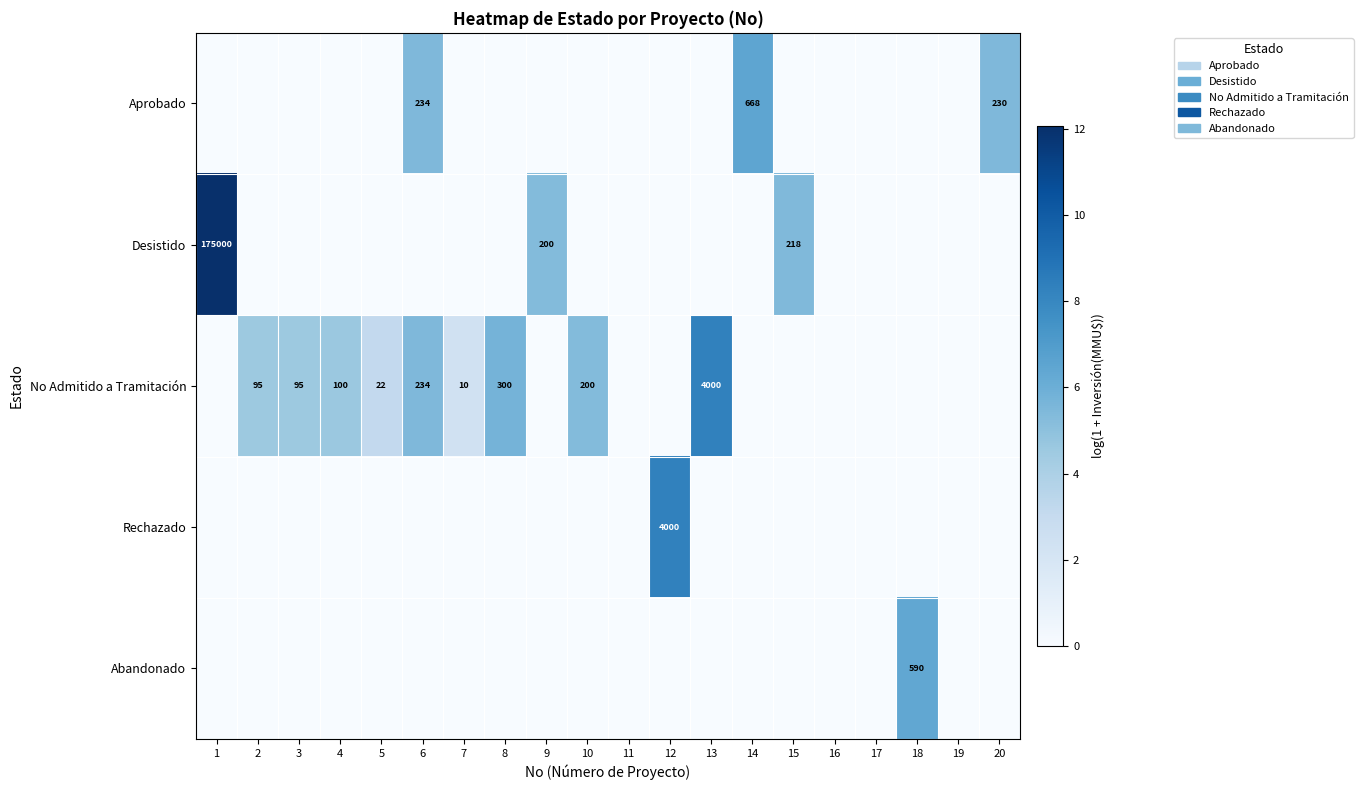

Is it true that No Admitido a Tramitación equals 35 at 4?

False